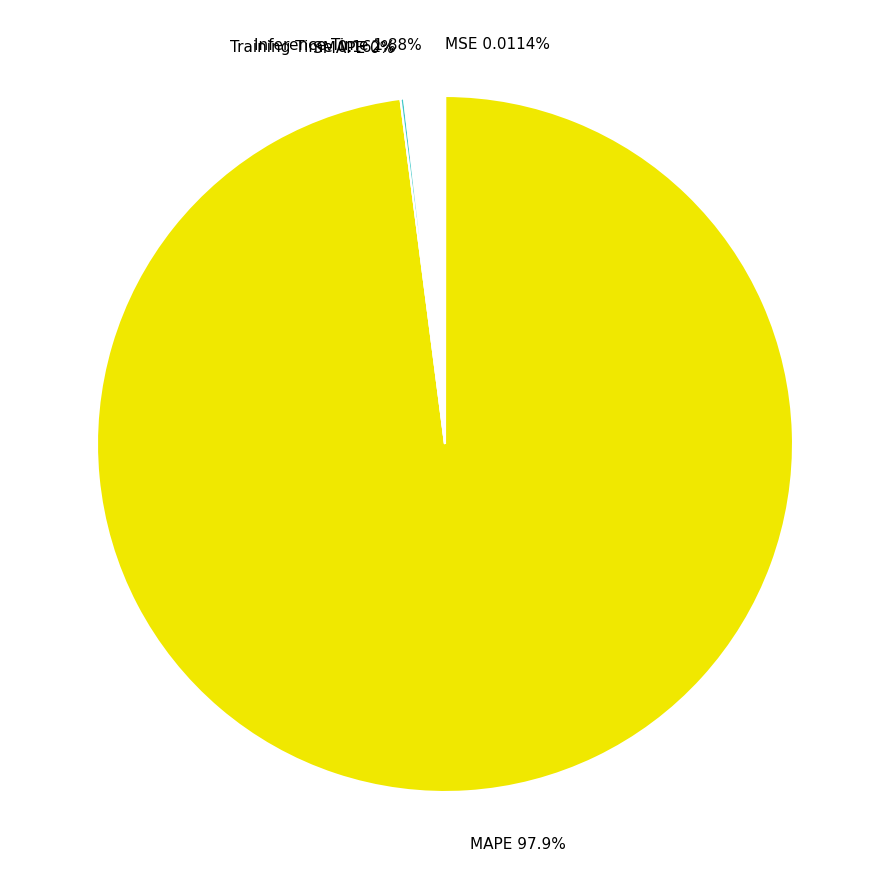

What percentage is the Inference Time slice, to the nearest percent?

2%